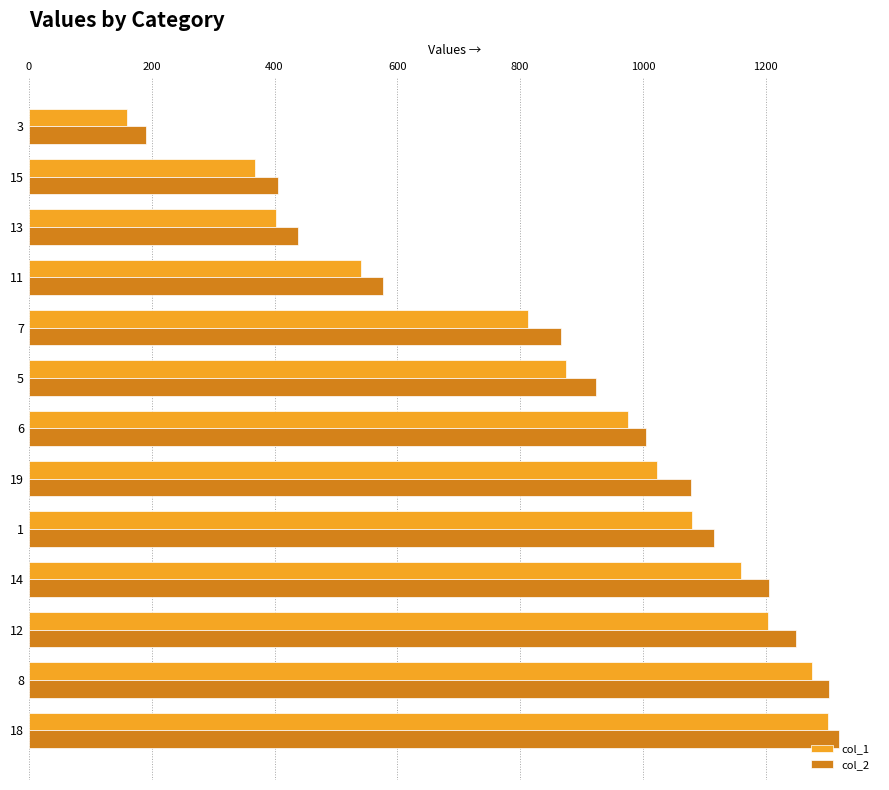

What is the sum of the col_2 values at 15 and 3?

596